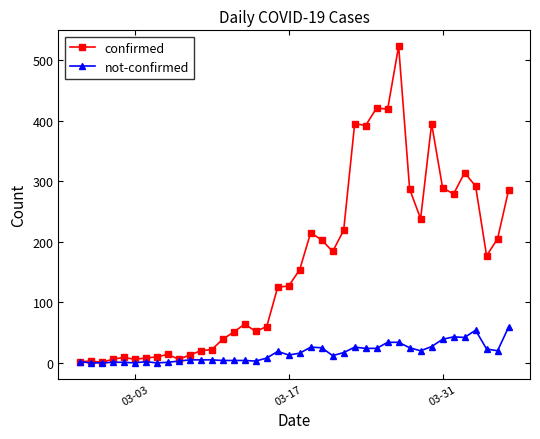

What is the highest value of the not-confirmed series?

59